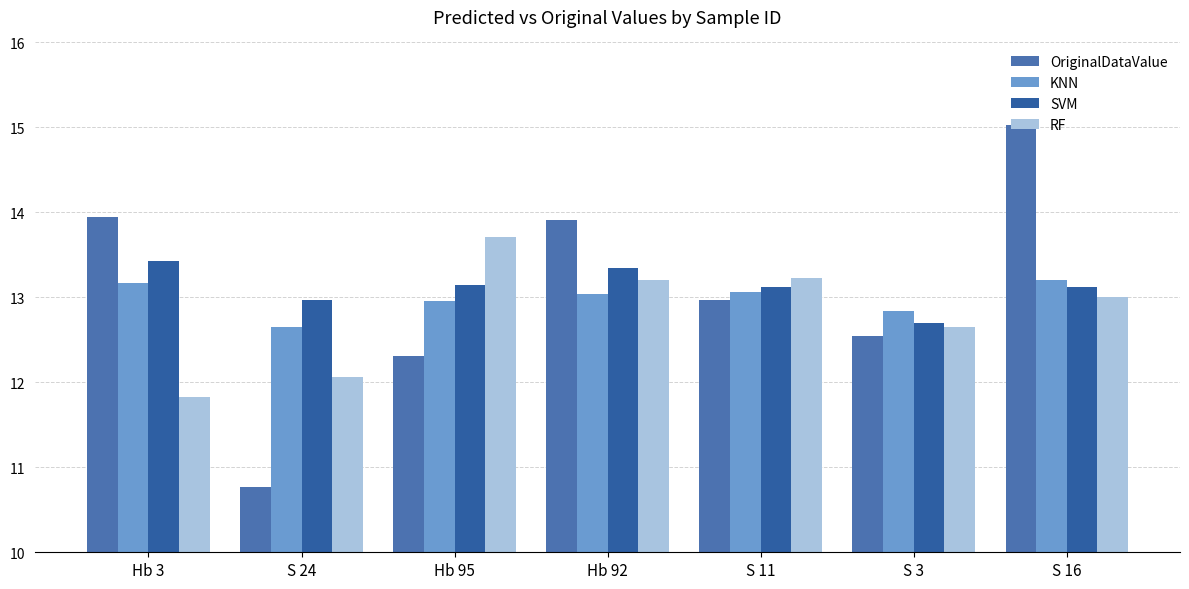

True or false: SVM has a value of 13.1 at Hb 95.

True